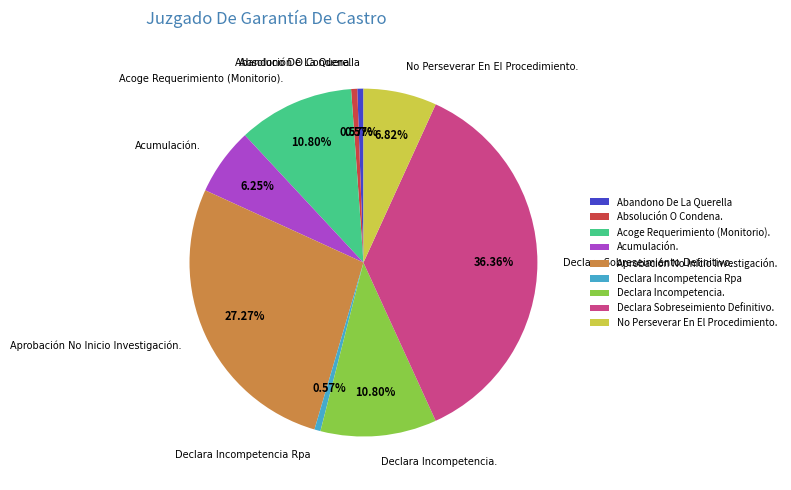

To the nearest percent, what is the average slice percentage?

11%